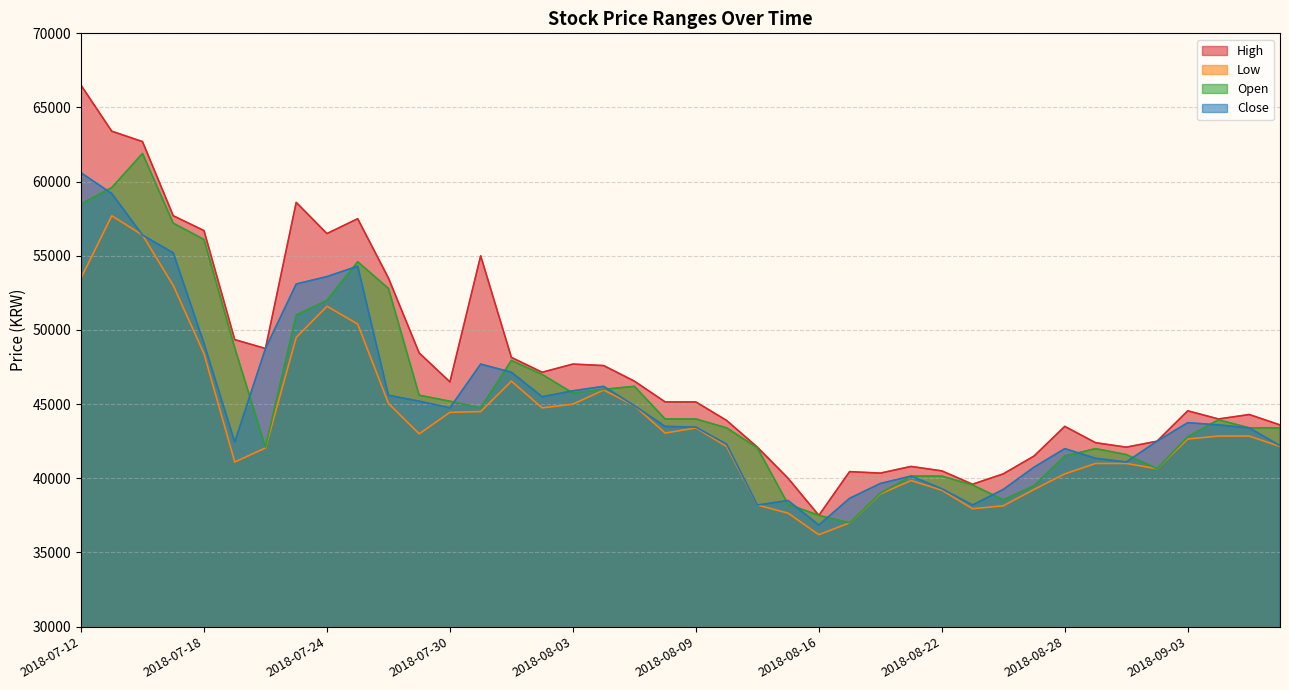

Rank the series by their maximum value, from lowest to highest.

Low, Close, Open, High